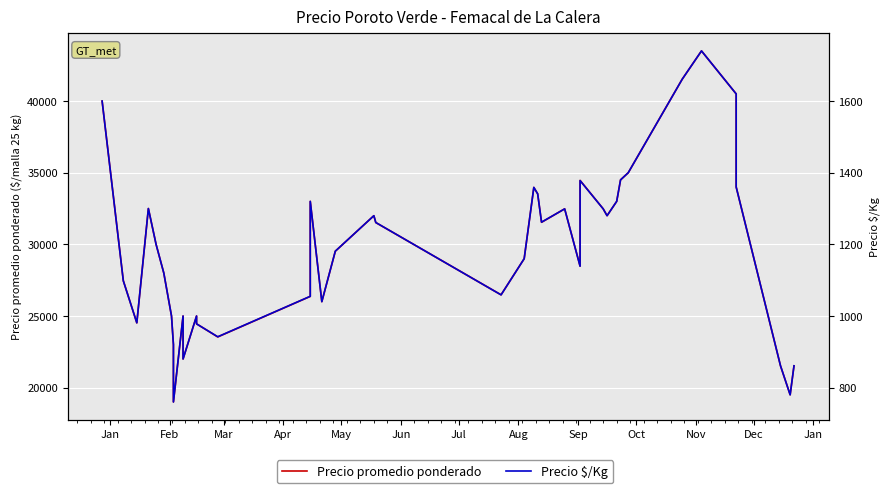

What is the difference between the maximum and minimum values in the Precio promedio ponderado series?

24500